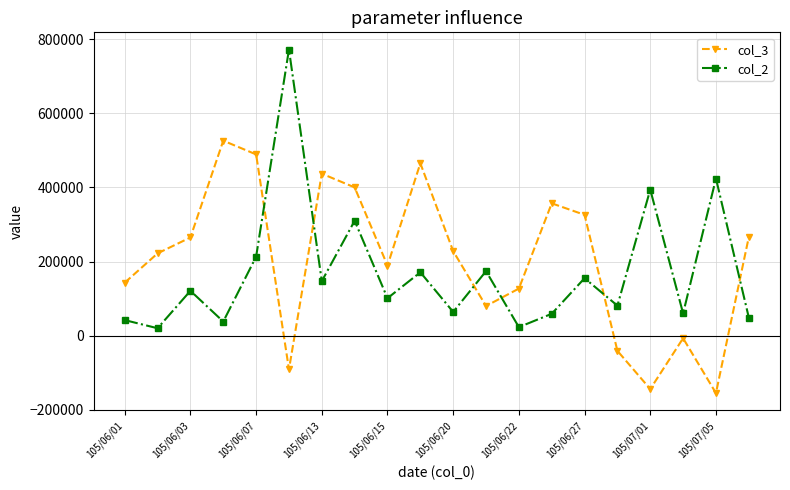

What is the maximum value shown in the chart?

772000